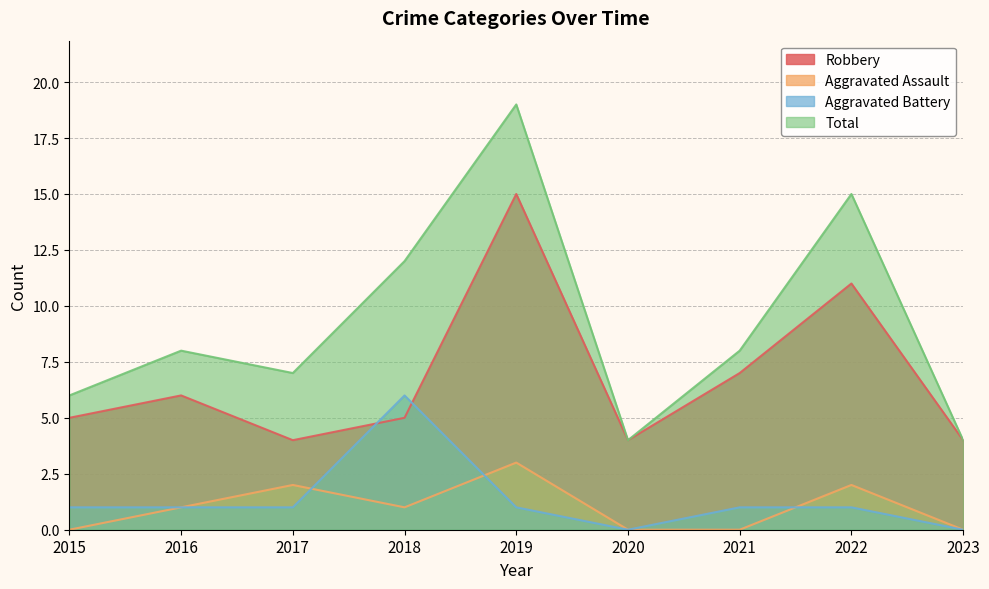

How many lines are shown in the chart?

4